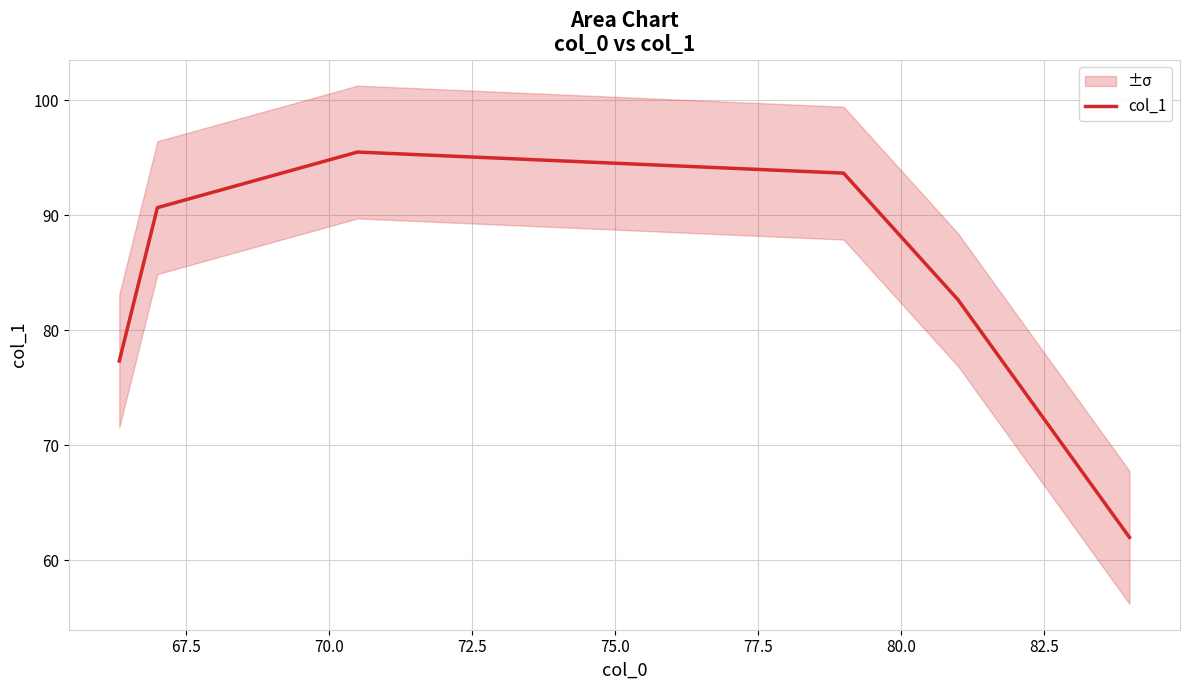

What is the smallest value displayed?

62.0